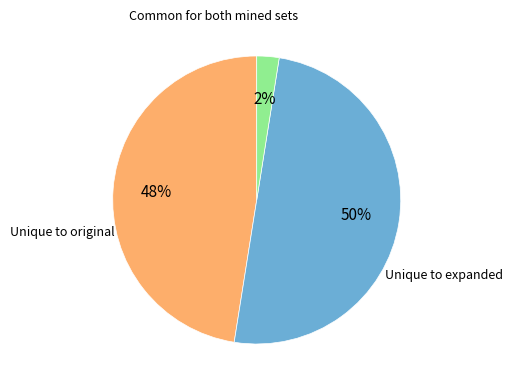

To the nearest percent, what is the average slice percentage?

33%